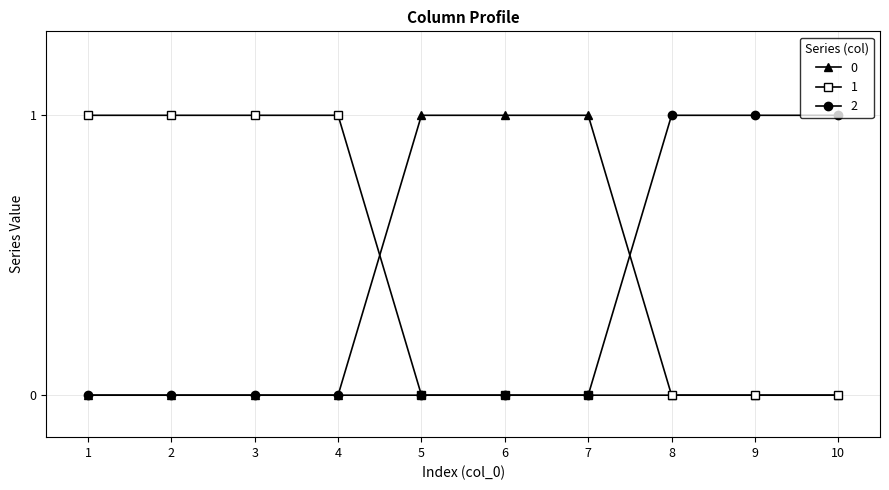

Does the chart display data point markers on the line(s)?

Yes